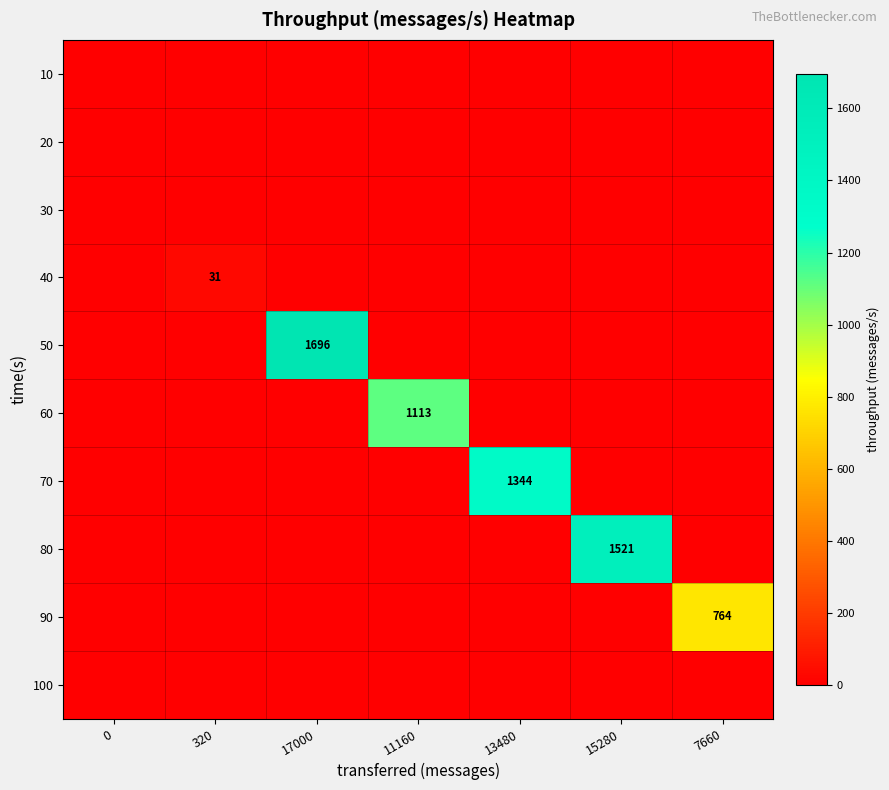

The 70 series shows 1344 at 13480. True or false?

True